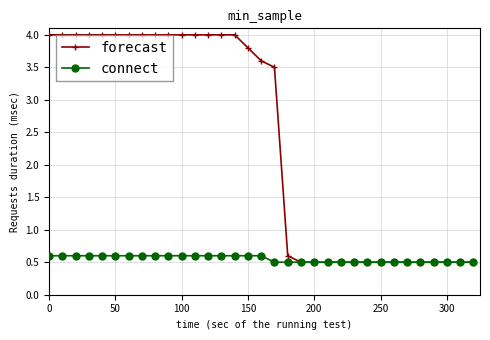

Which series has the widest spread of values?

forecast